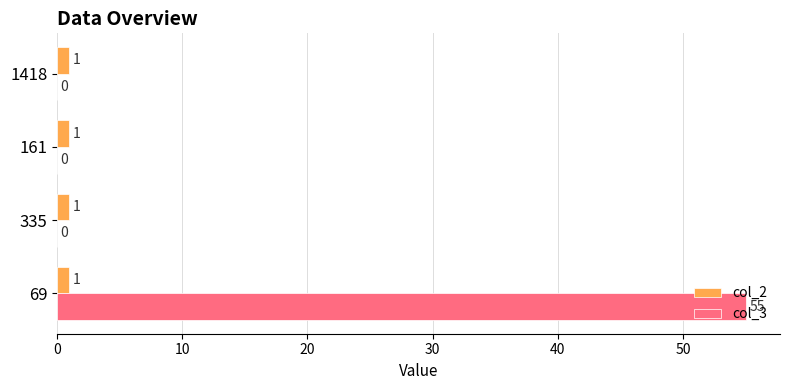

What is the sum of the col_3 values at 69 and 335?

55